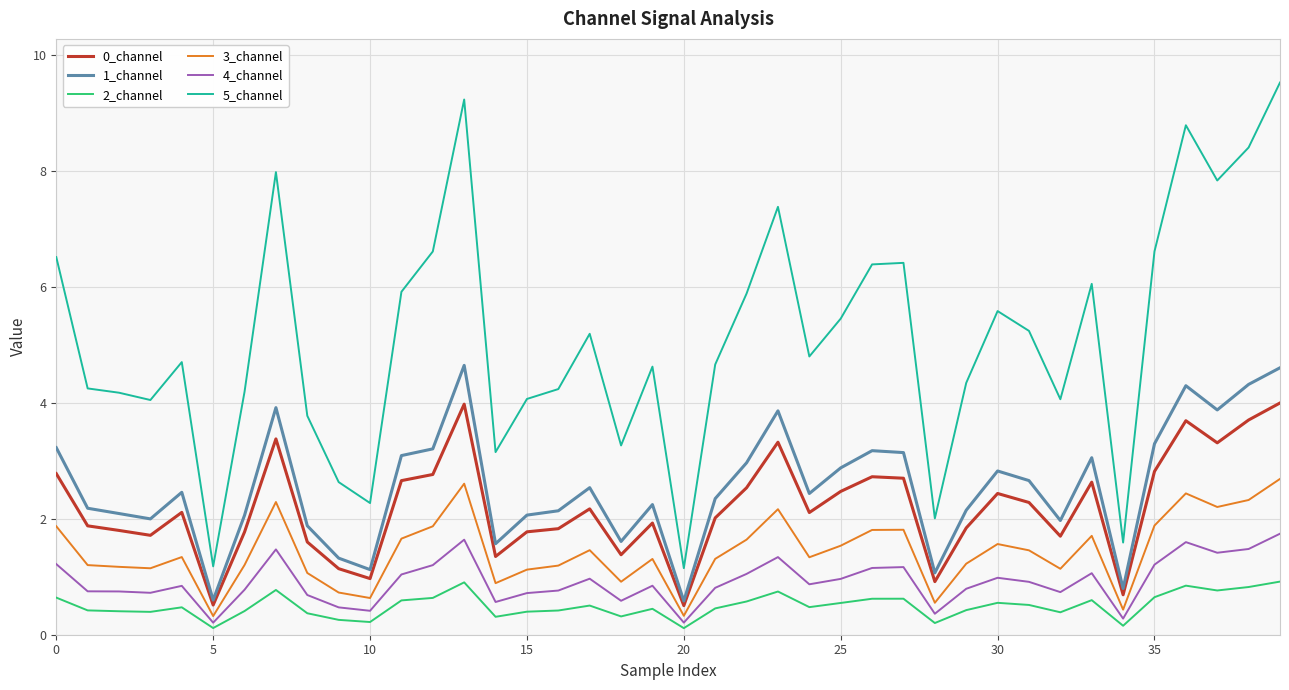

What is the greatest value displayed?

9.5